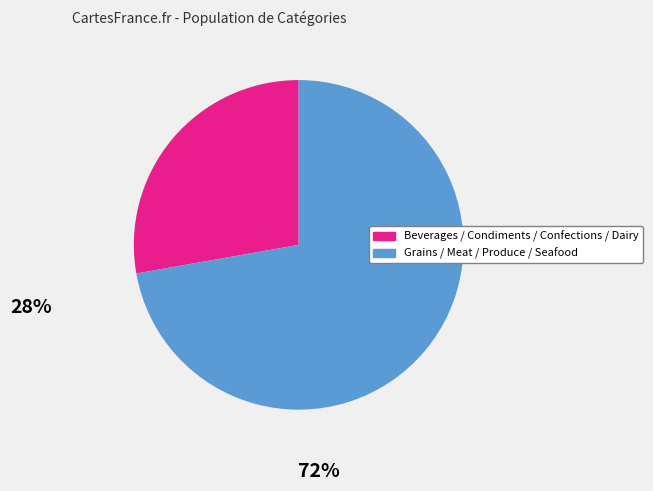

How many slices are in this pie chart?

2